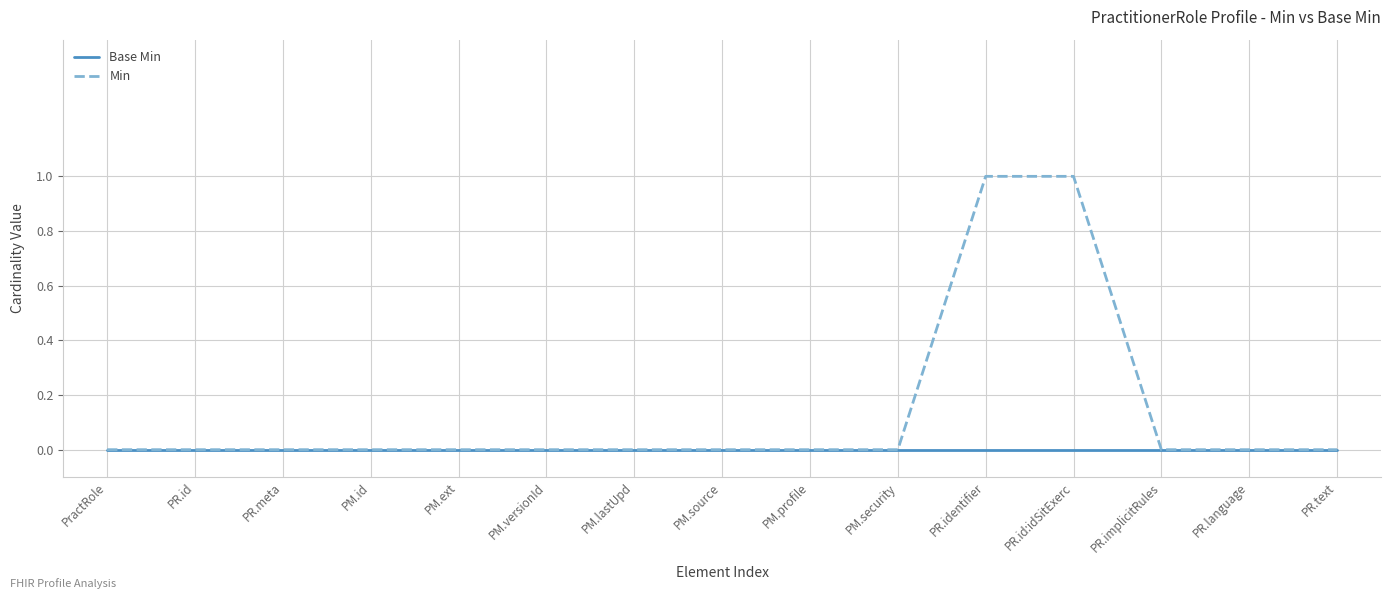

What is the greatest value displayed?

1